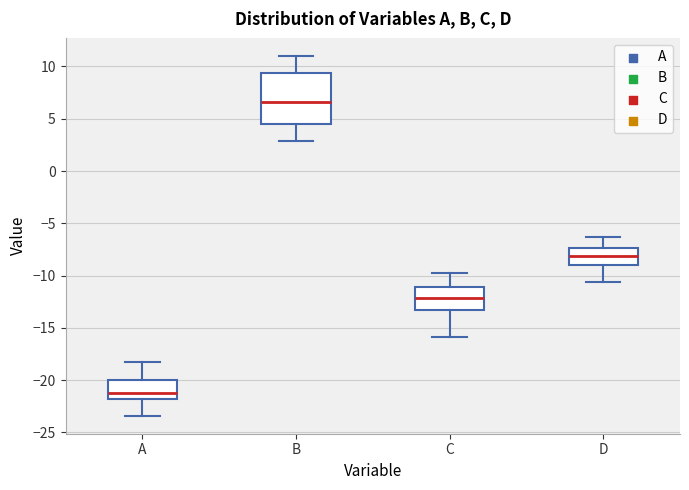

Which box is the tallest, from its lower edge to its upper edge?

B